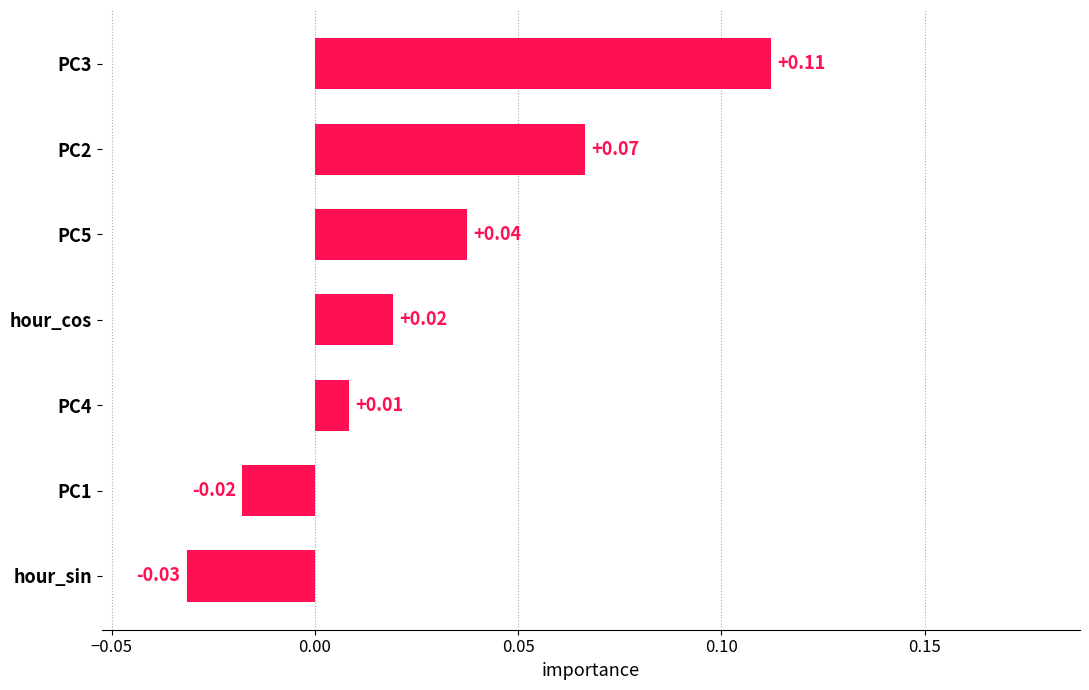

Rank the categories by value from lowest to highest.

hour_sin, PC1, PC4, hour_cos, PC5, PC2, PC3